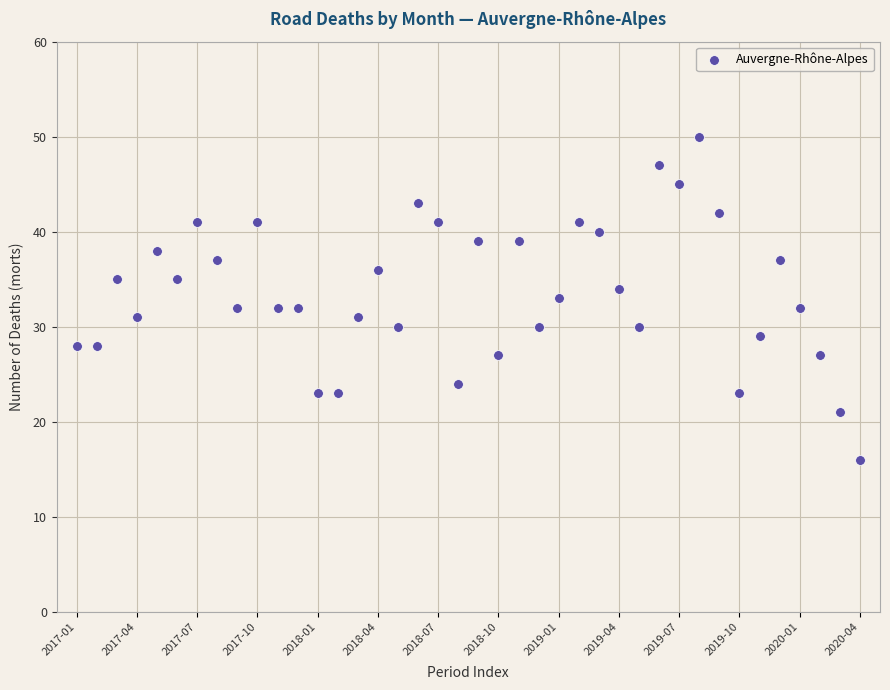

What is the range of Y values (max minus min)?

34